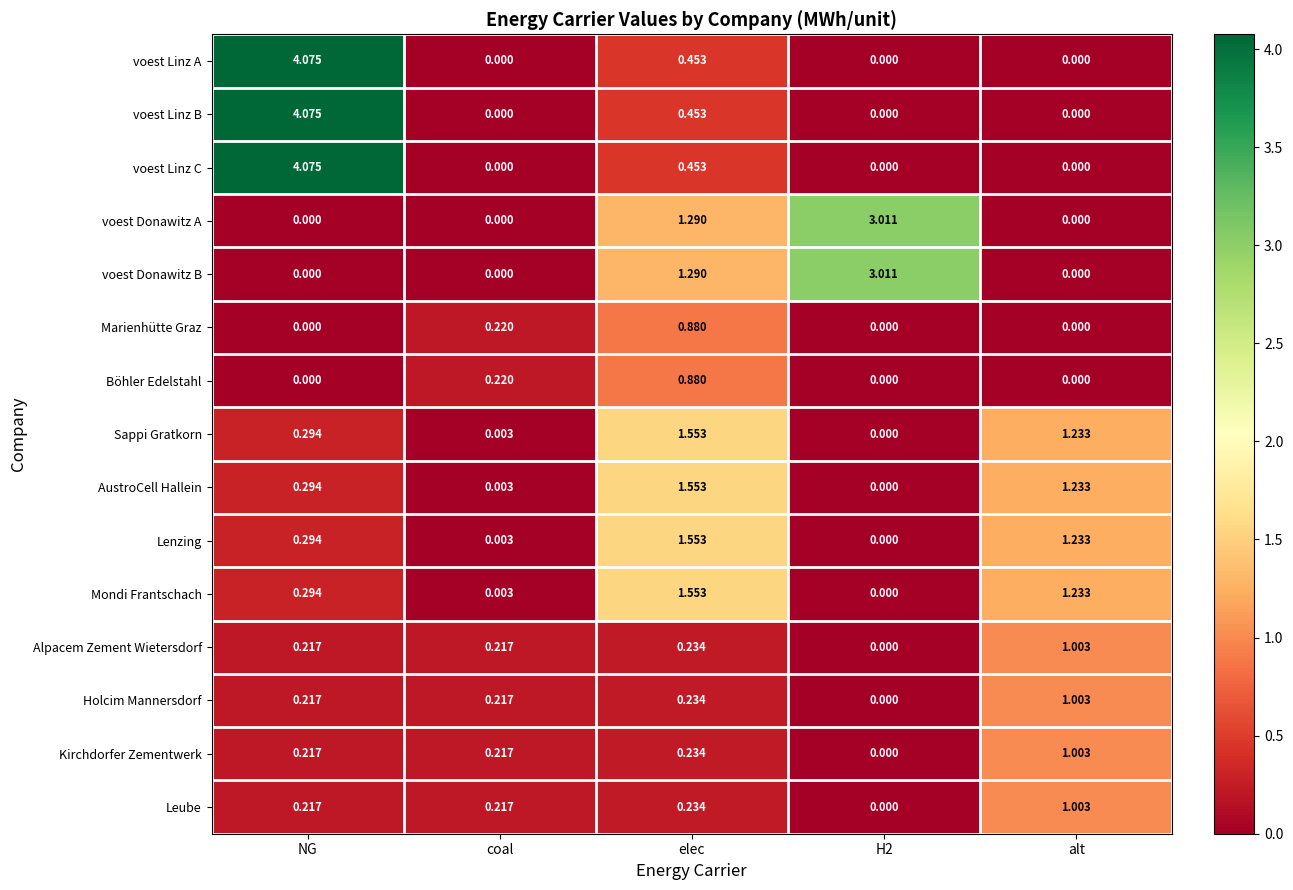

At which label is voest Donawitz A closest to 1?

elec